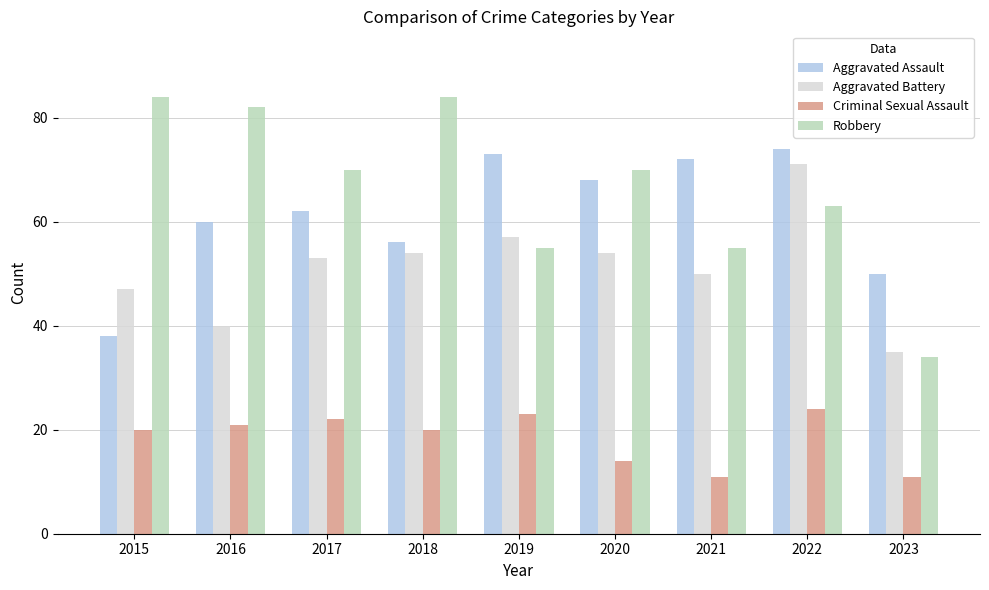

How many values in the Aggravated Battery series are below 53?

4